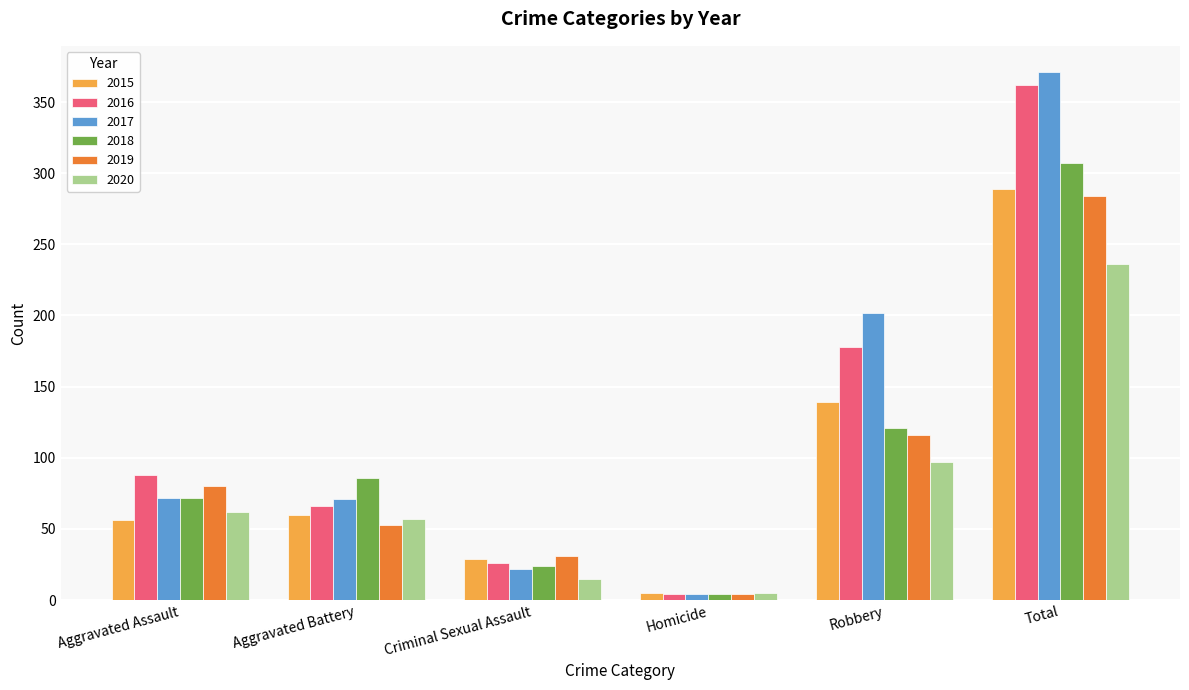

How many groups of bars are there?

6